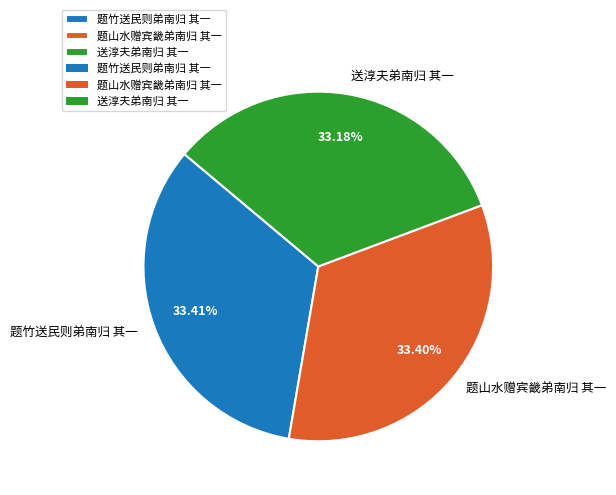

Is 题竹送民则弟南归 其一 the majority of the pie?

No